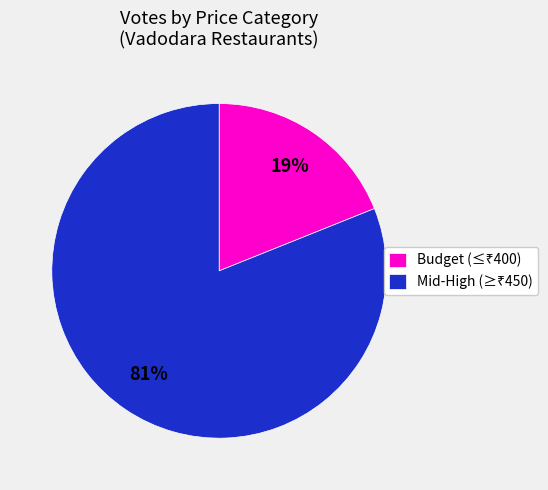

Is there any slice that represents more than half of the pie?

Yes